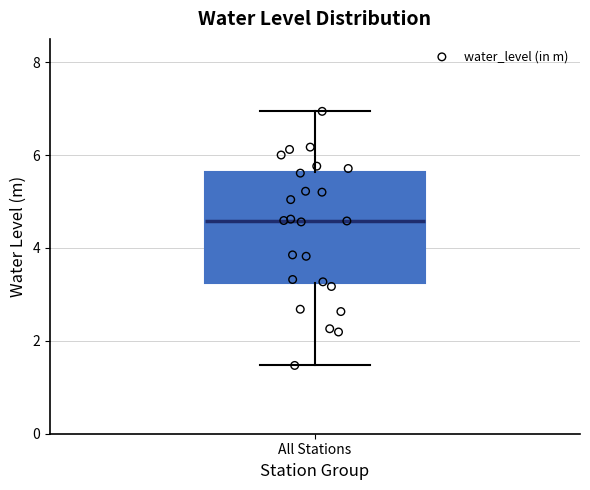

Where does the lower whisker of the box for All Stations end on the y-axis? The values are not printed on the chart, so give them approximately, as read against the axis.

1.4